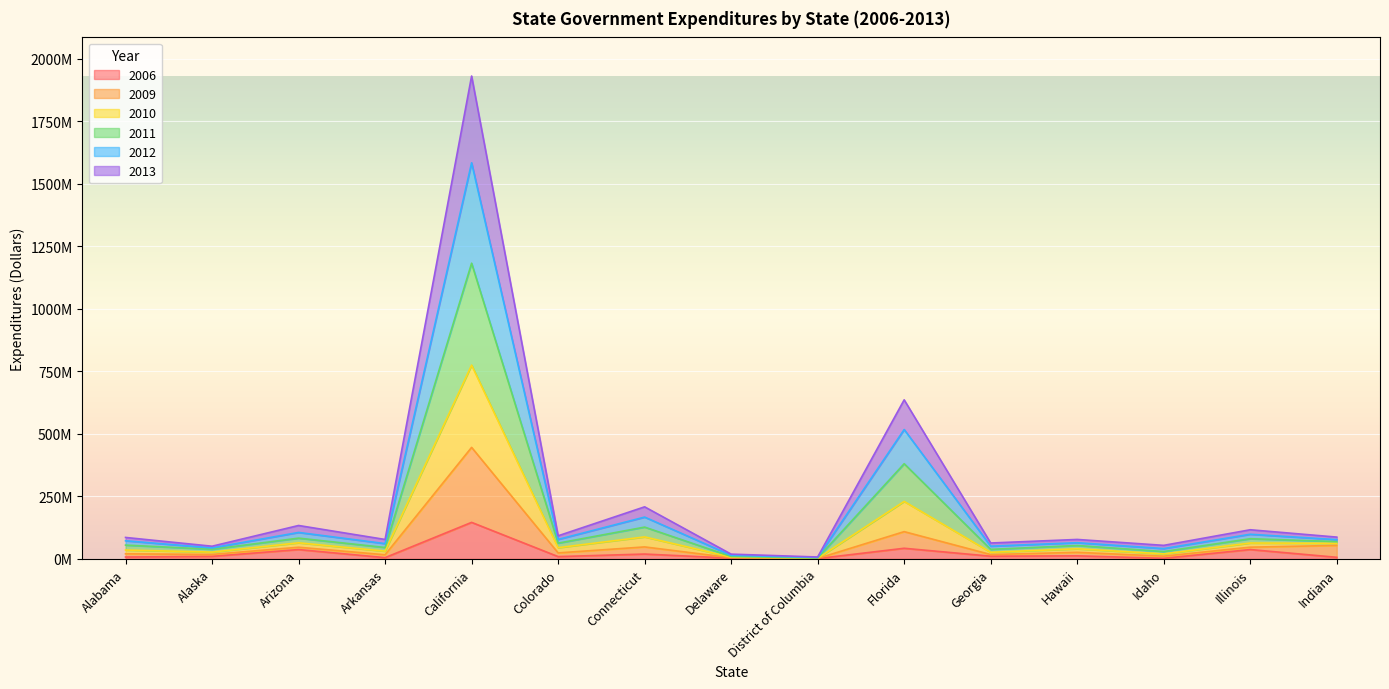

Where is 2012 nearest to the value 592993431?

Florida